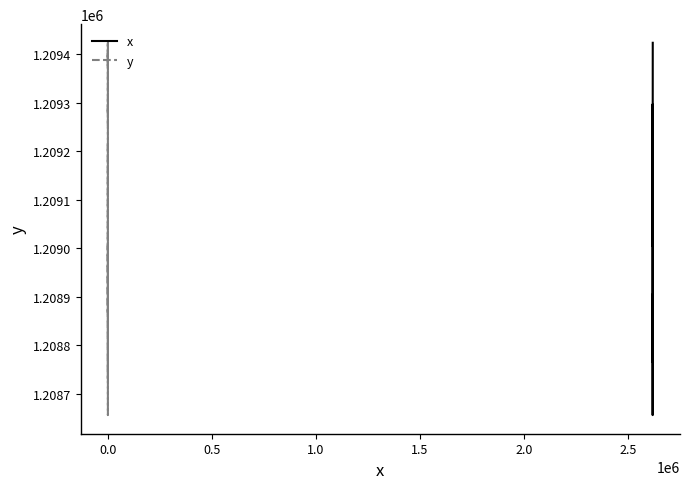

How many intersections are there between x and y?

5